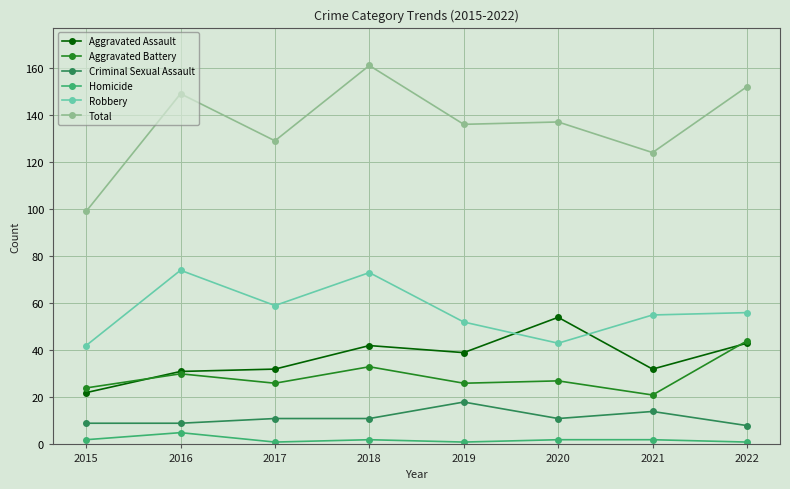

Which series ends up on top after the final intersection of Robbery and Aggravated Assault?

Robbery